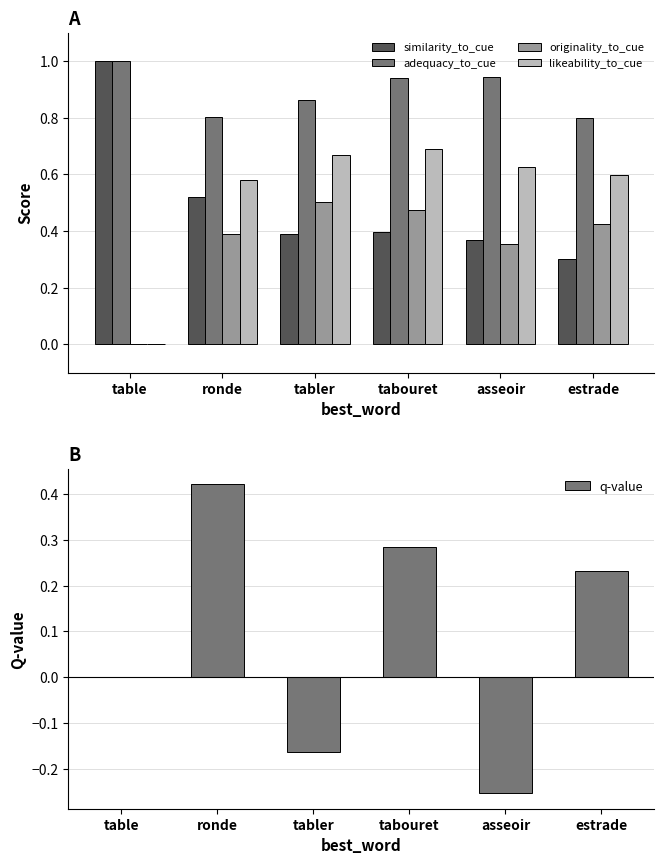

How many values in the likeability_to_cue series exceed 0?

5